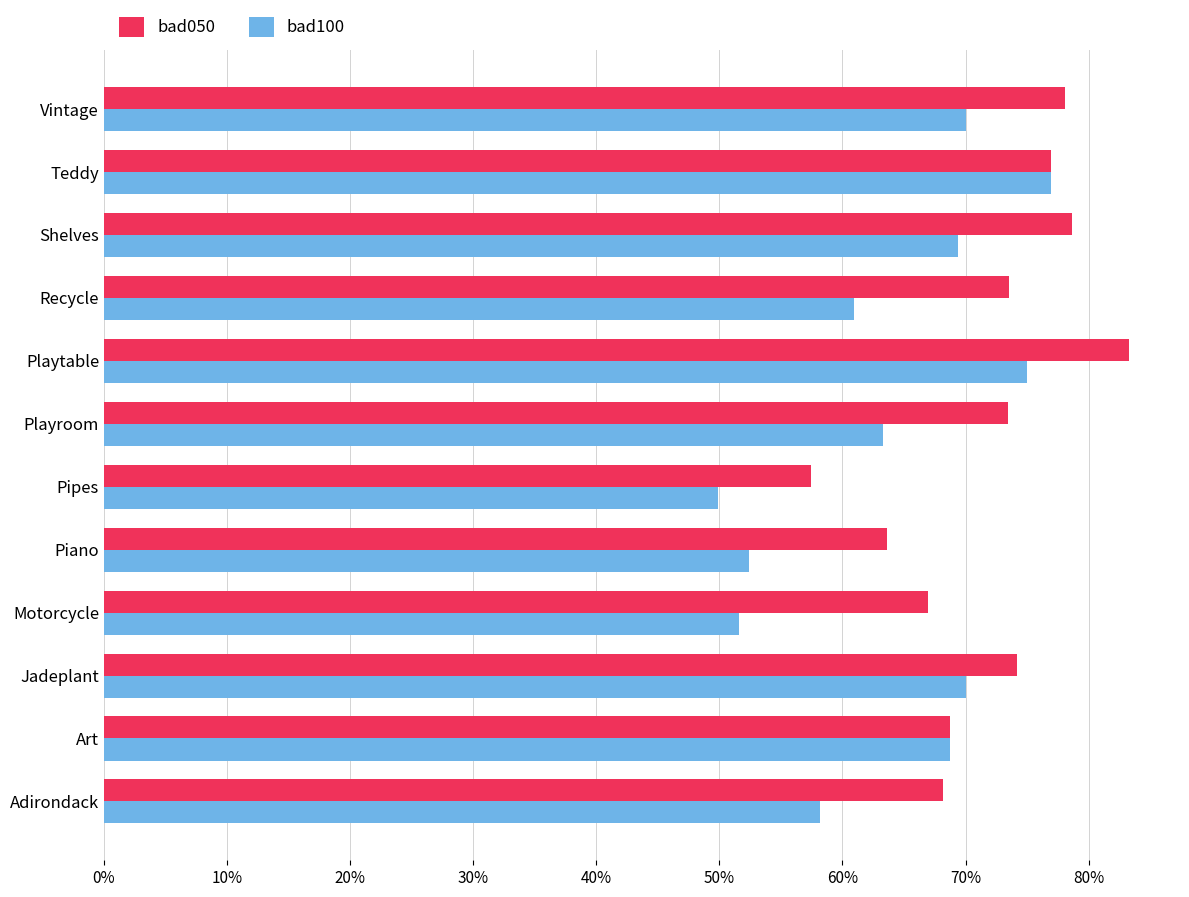

Where is bad100 nearest to the value 63?

Playroom